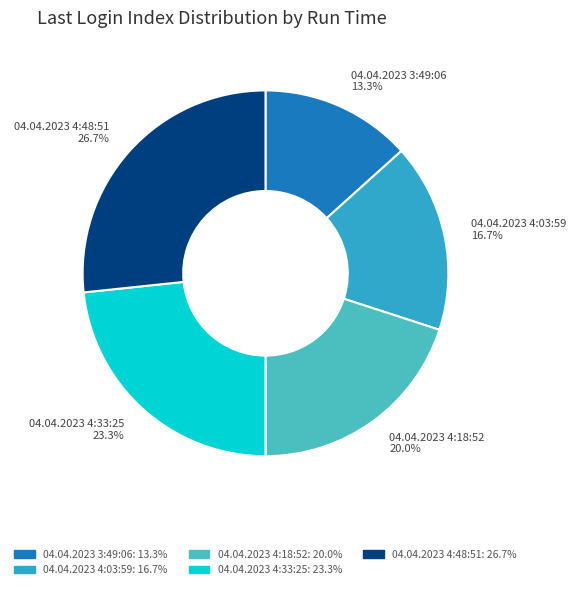

How many segments does this pie chart have?

5